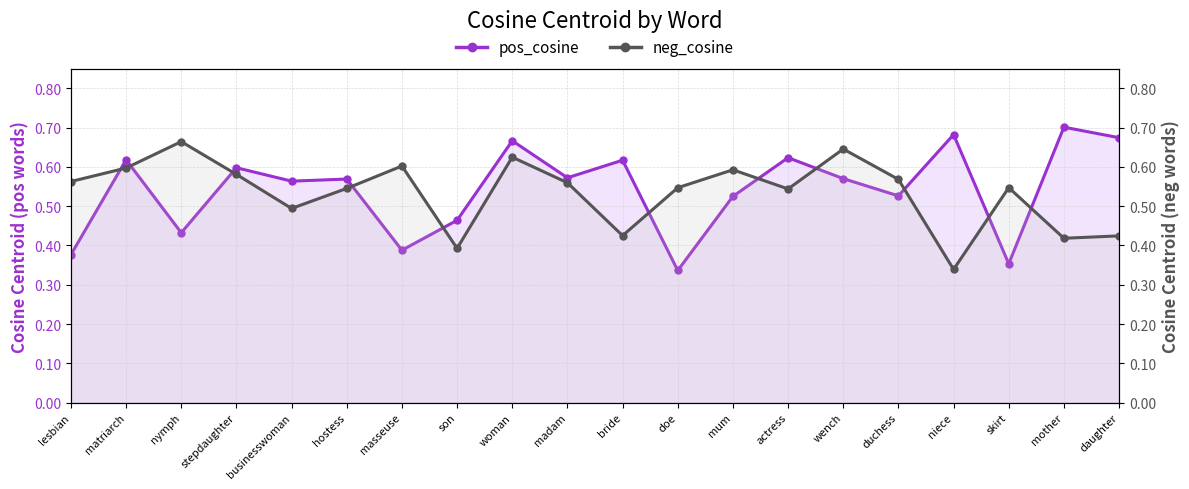

What is the label of the 9th point from the left?

woman